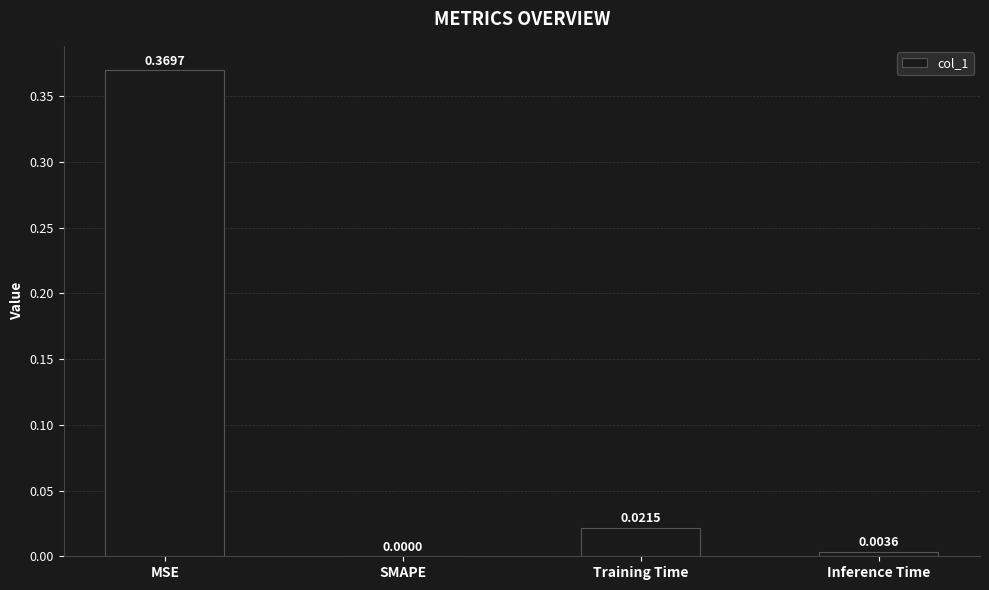

What is the difference between the values at MSE and Training Time?

0.3